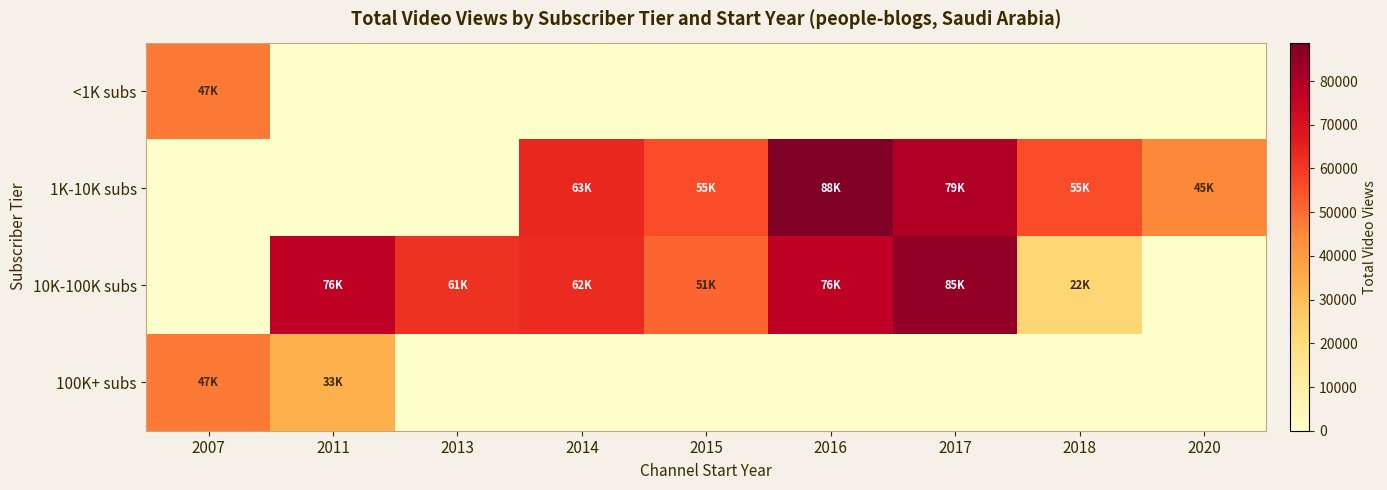

Count the number of data series in this chart.

4